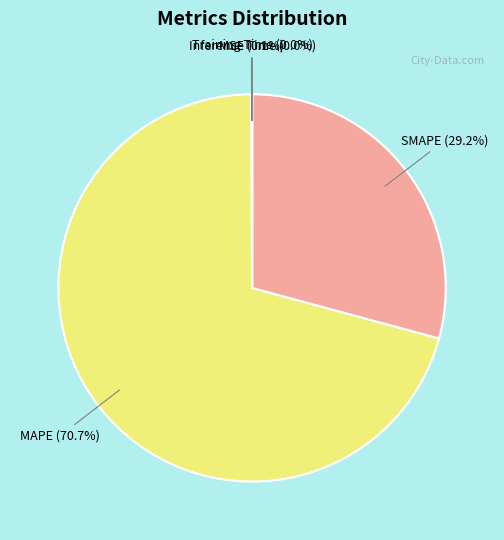

What is the largest slice in the pie chart?

MAPE